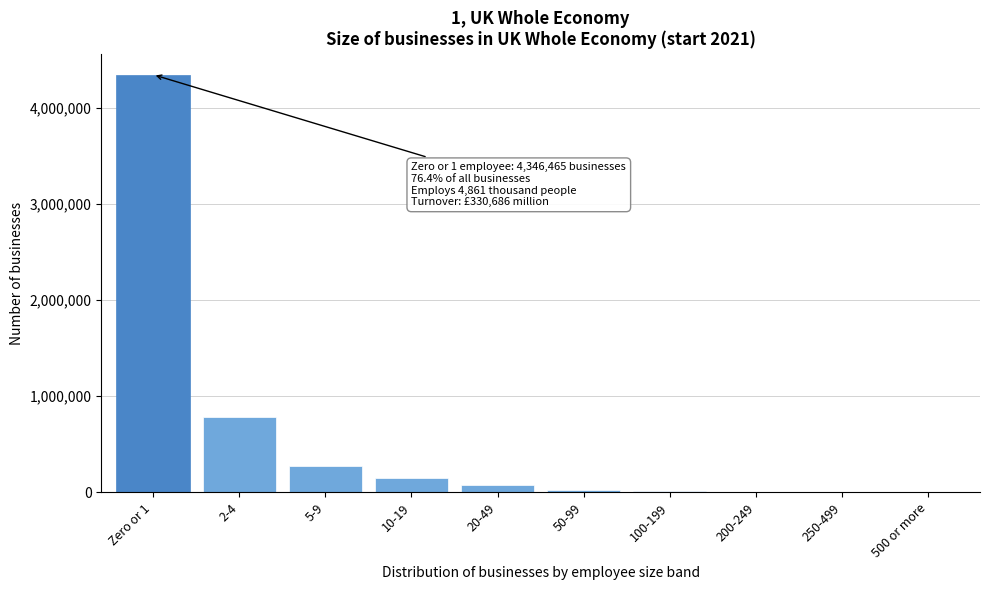

Which has a higher value, Zero or 1 or 5-9?

Zero or 1